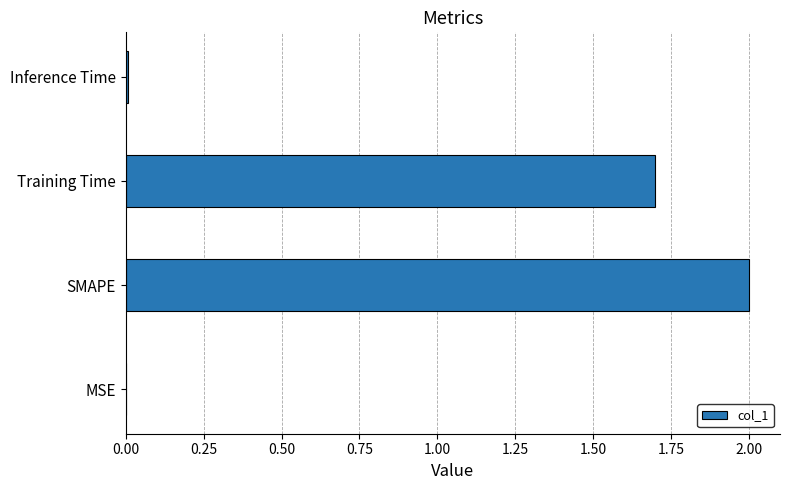

What is the sum of all values?

3.7